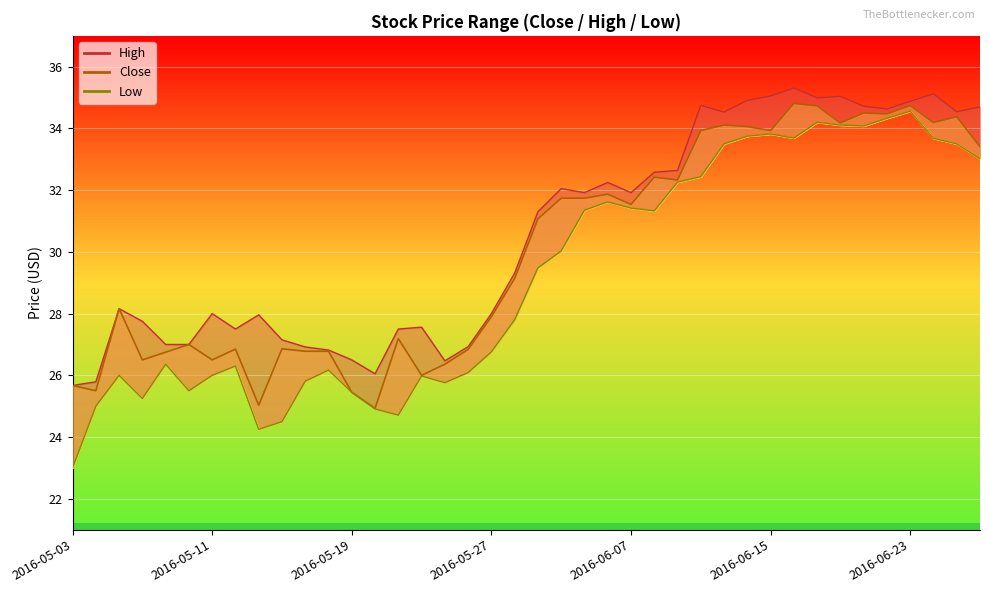

Reading left to right, list all the values displayed in this chart.

Close: 25.7	25.5	28.2	26.5	26.8	27.0	26.5	26.9	25.0	26.9	26.8	26.8	25.4	24.9	27.2	26.0	26.4	26.8	27.9	29.1	31.1	31.7	31.7	31.9	31.5	32.4	32.3	33.9	34.1	34.1	33.9	34.8	34.7	34.2	34.5	34.5	34.7	34.2	34.4	33.4
High: 25.7	25.8	28.2	27.8	27.0	27.0	28.0	27.5	28.0	27.1	26.9	26.8	26.5	26.1	27.5	27.6	26.5	26.9	28.0	29.3	31.3	32.0	31.9	32.2	31.9	32.6	32.6	34.8	34.5	34.9	35.0	35.3	35.0	35.0	34.7	34.6	34.9	35.1	34.5	34.7
Low: 23.0	25.0	26.0	25.2	26.4	25.5	26.0	26.3	24.2	24.5	25.8	26.2	25.4	24.9	24.7	26.0	25.8	26.1	26.8	27.8	29.5	30.0	31.4	31.6	31.4	31.3	32.3	32.4	33.5	33.8	33.8	33.7	34.2	34.1	34.1	34.3	34.6	33.7	33.5	33.0